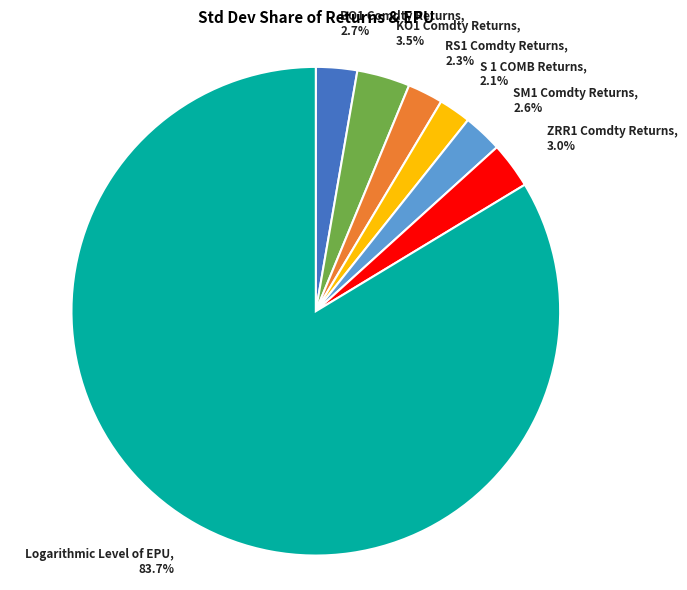

To the nearest percent, what is the difference between the largest and smallest slice percentages?

82%